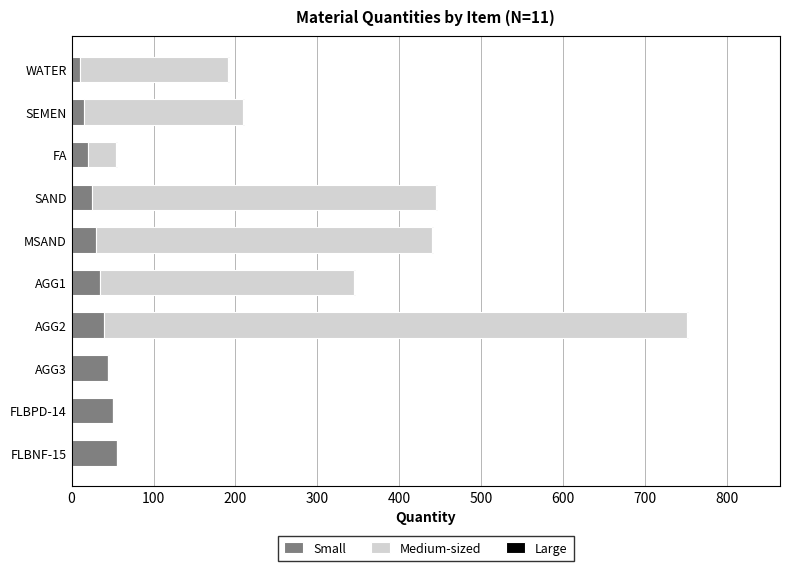

What is the highest value of the Small series?

55